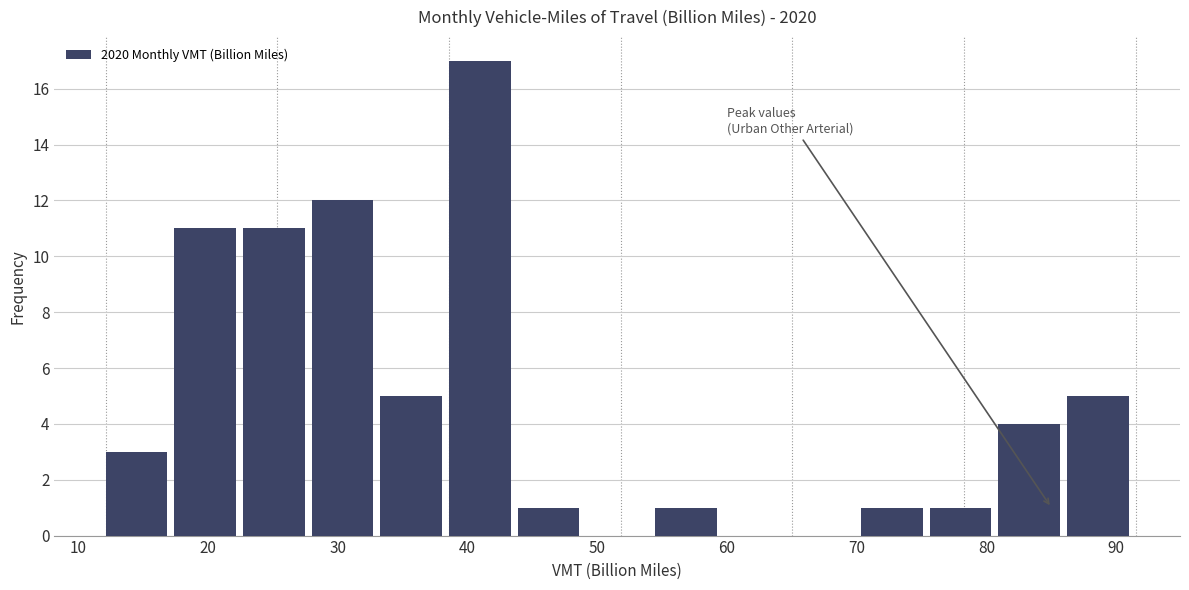

Reading left to right, list every bar in this chart as the range it spans on the x-axis followed by its height. Neither the bar edges nor the heights are printed on the chart, so give them approximately, as read against the axes.

12 to 17: 3
17 to 23: 11
23 to 28: 11
28 to 33: 12
33 to 39: 5
39 to 44: 17
44 to 49: 1
49 to 54: 0
54 to 60: 1
60 to 65: 0
65 to 70: 0
70 to 76: 1
76 to 81: 1
81 to 86: 4
86 to 92: 5